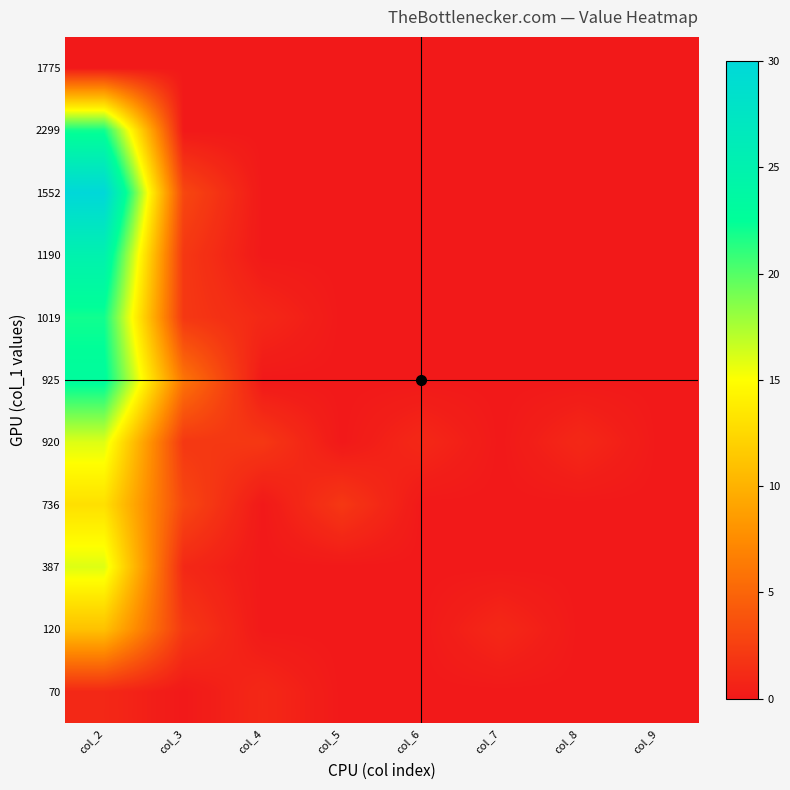

List the series in order of their peak value, highest first.

1552, 1190, 925, 2299, 1019, 920, 387, 736, 120, 70, 1775